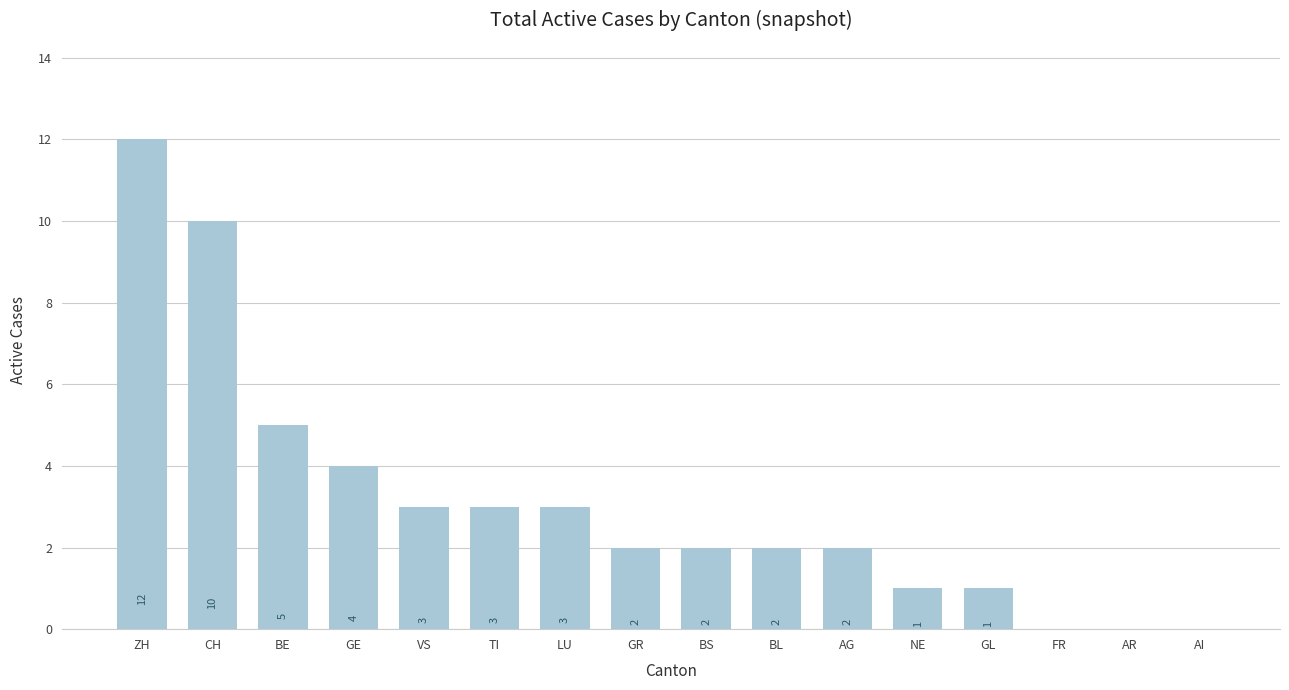

What is the sum of the values at BL and TI?

5